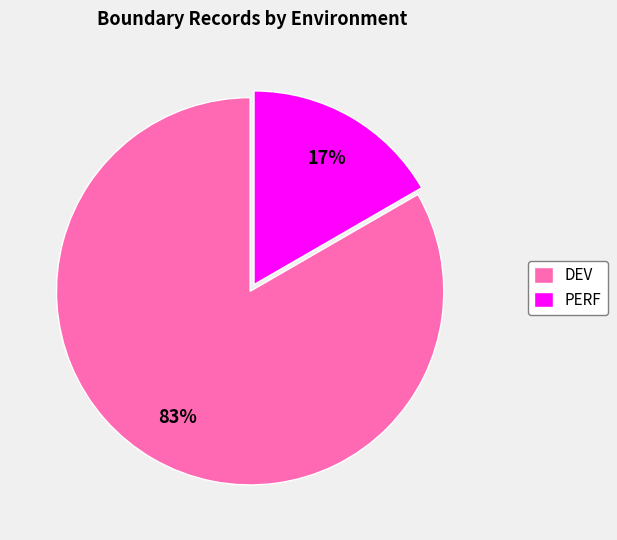

Which category accounts for the majority?

DEV